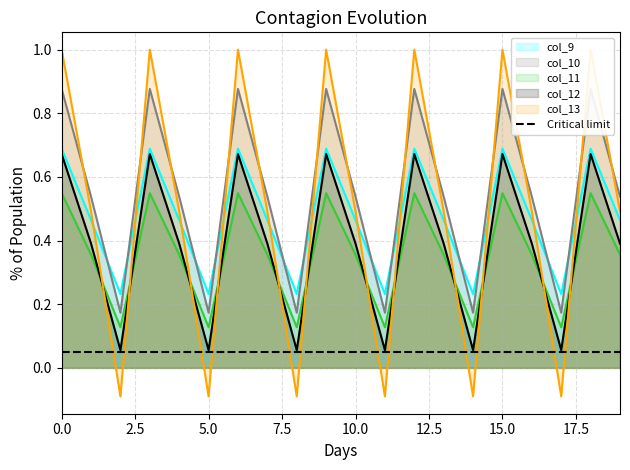

How many interior local peaks does the col_13 series have?

6